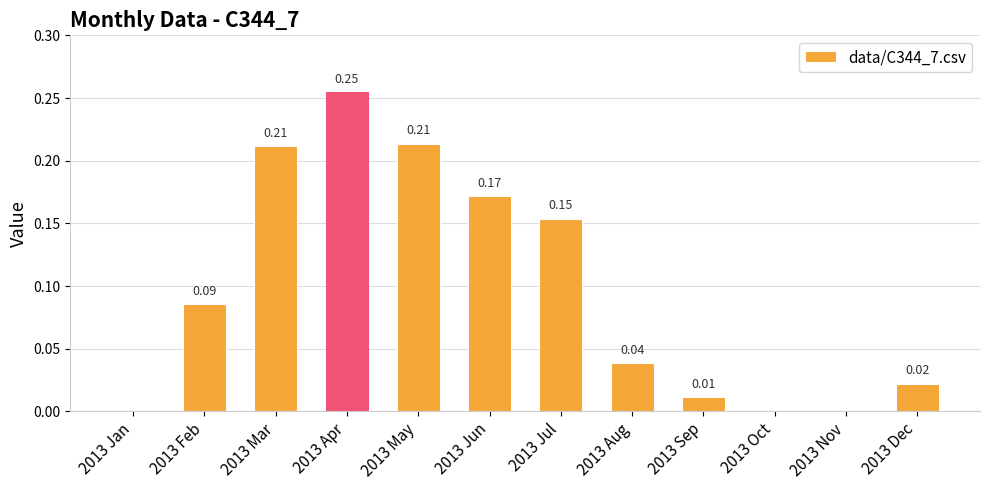

Between 2013 Apr and 2013 Oct, which is larger?

2013 Apr